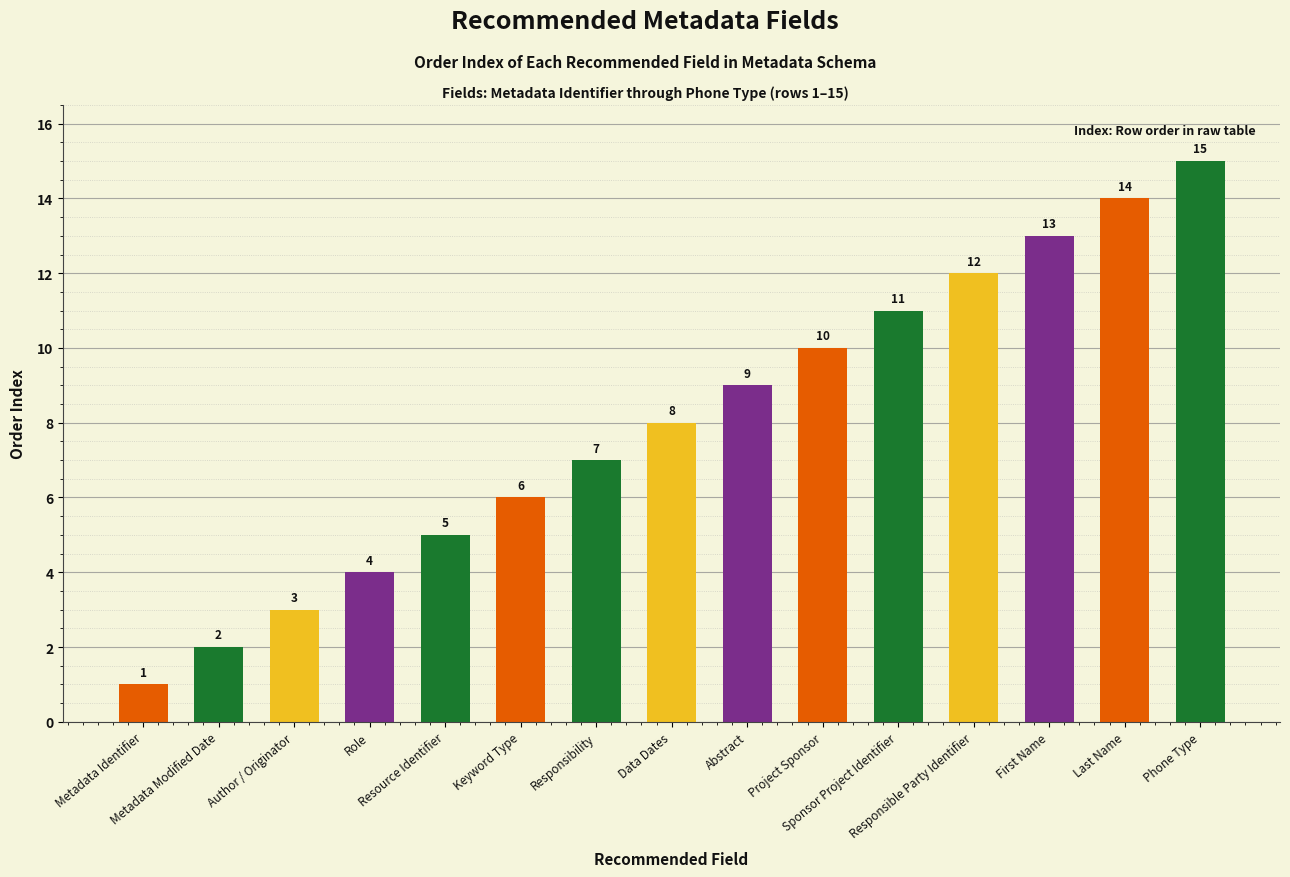

Are the bars horizontal?

No